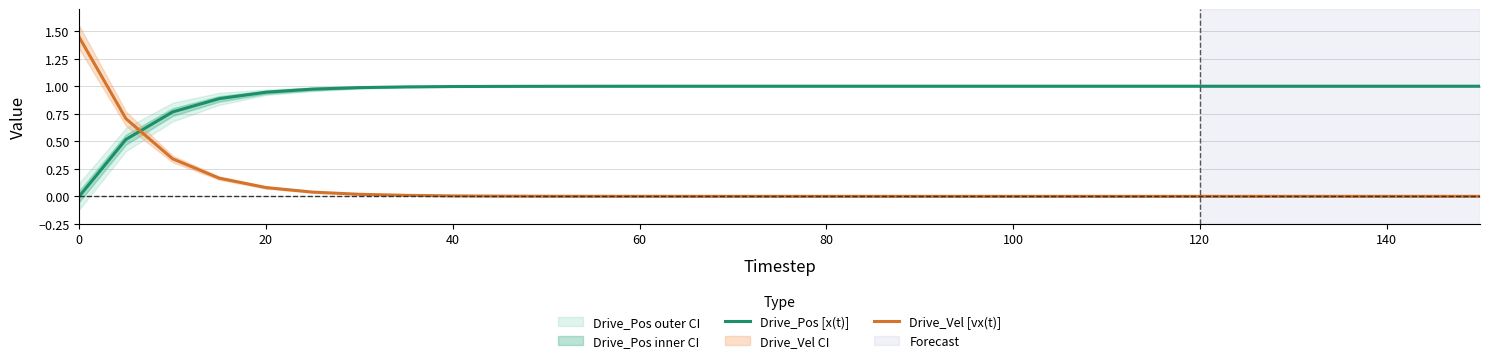

How many categories are shown in the chart?

31